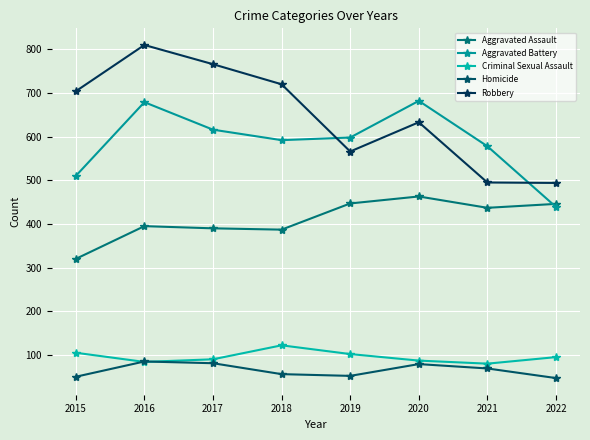

What is the difference between the second highest and second lowest values in the Criminal Sexual Assault series?

21